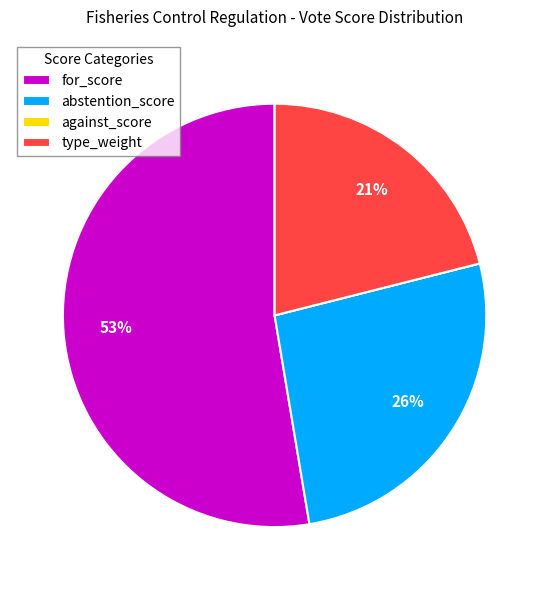

Approximately how many times larger is the value at type_weight compared to abstention_score?

0.8